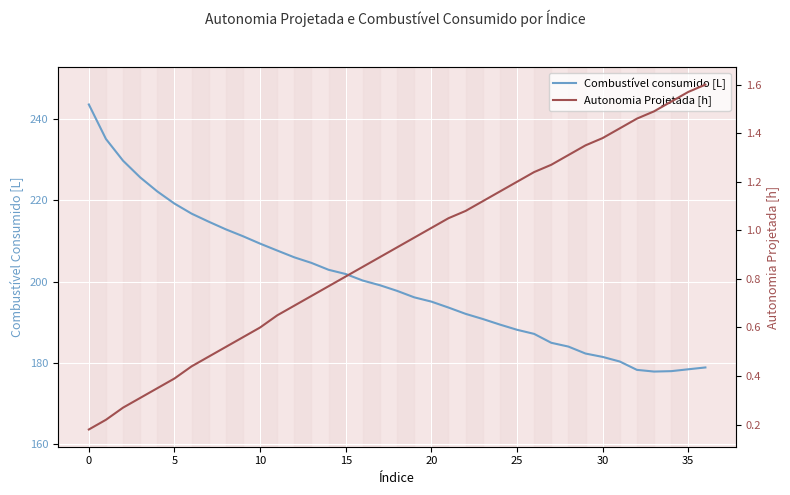

What is the highest value of the Combustível consumido [L] series?

243.6